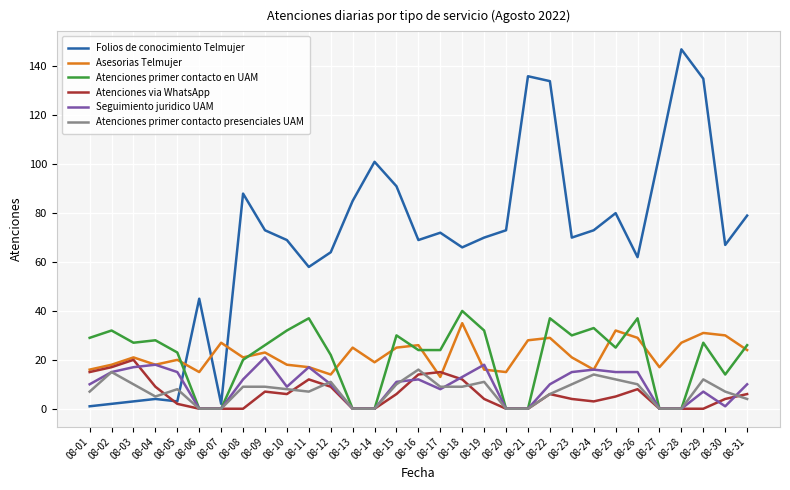

What is the sum of all Atenciones primer contacto presenciales UAM values?

219